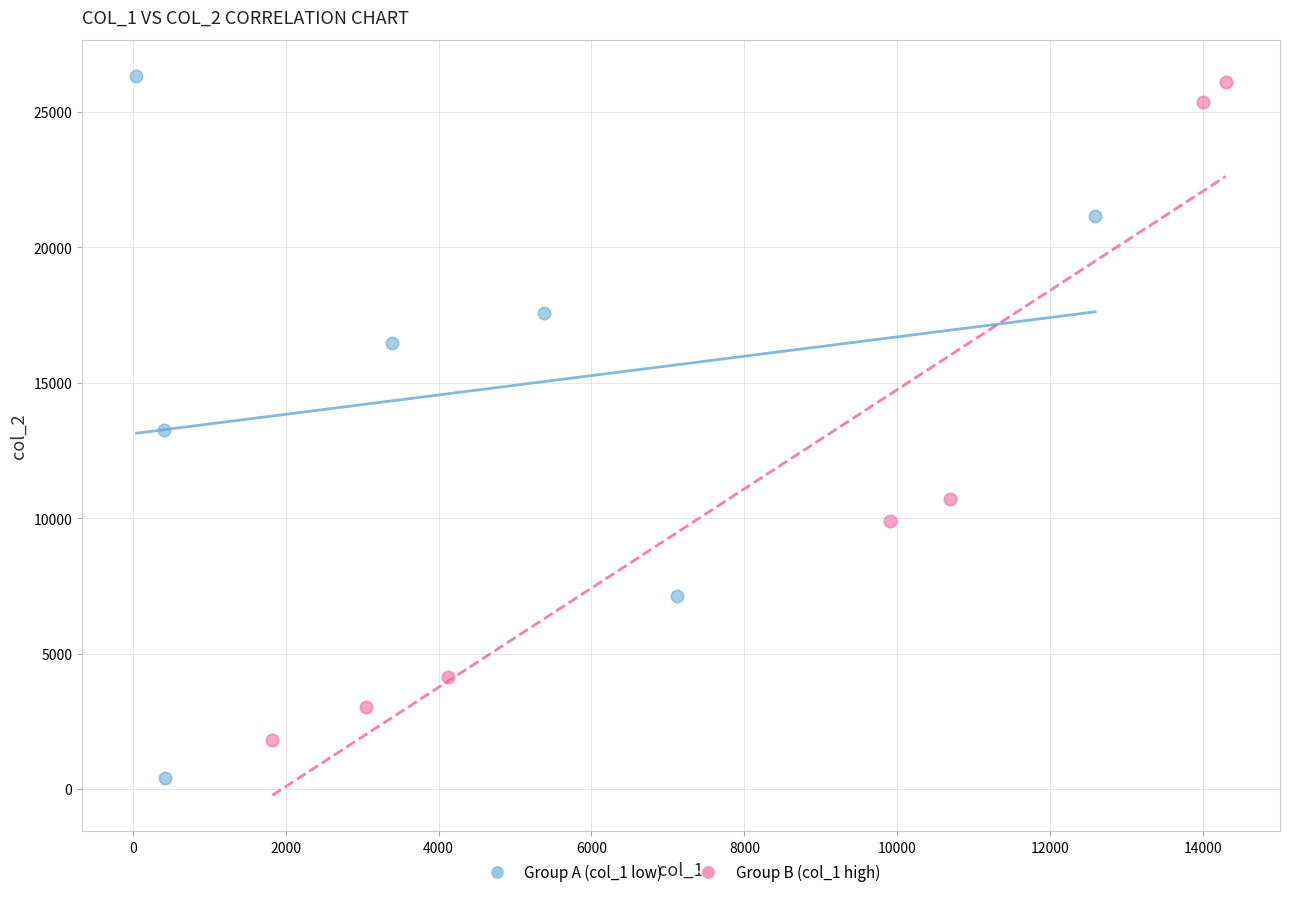

Which series has the widest spread of Y values?

Group A (col_1 low)